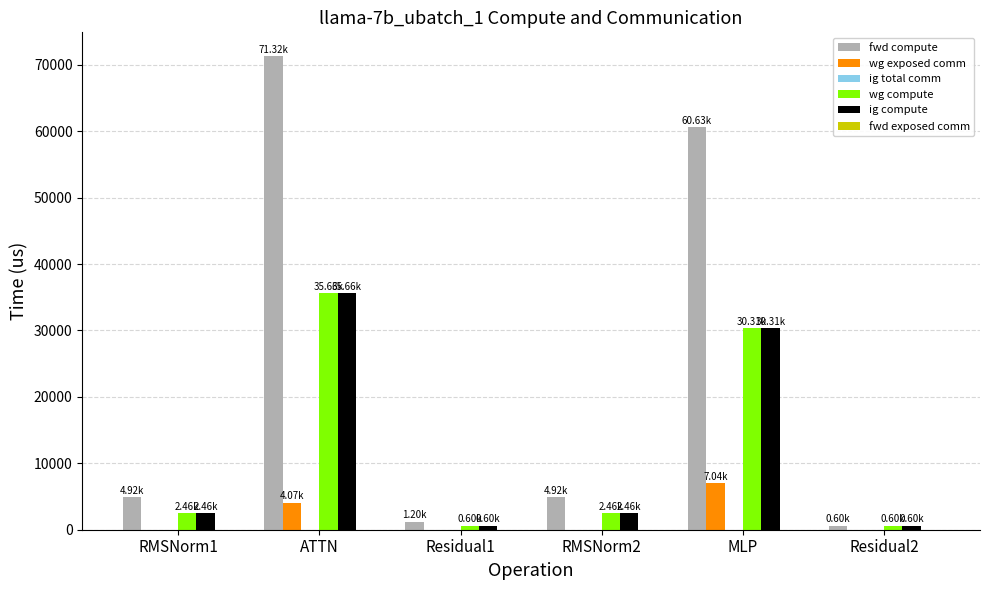

How many distinct data groups are displayed?

4